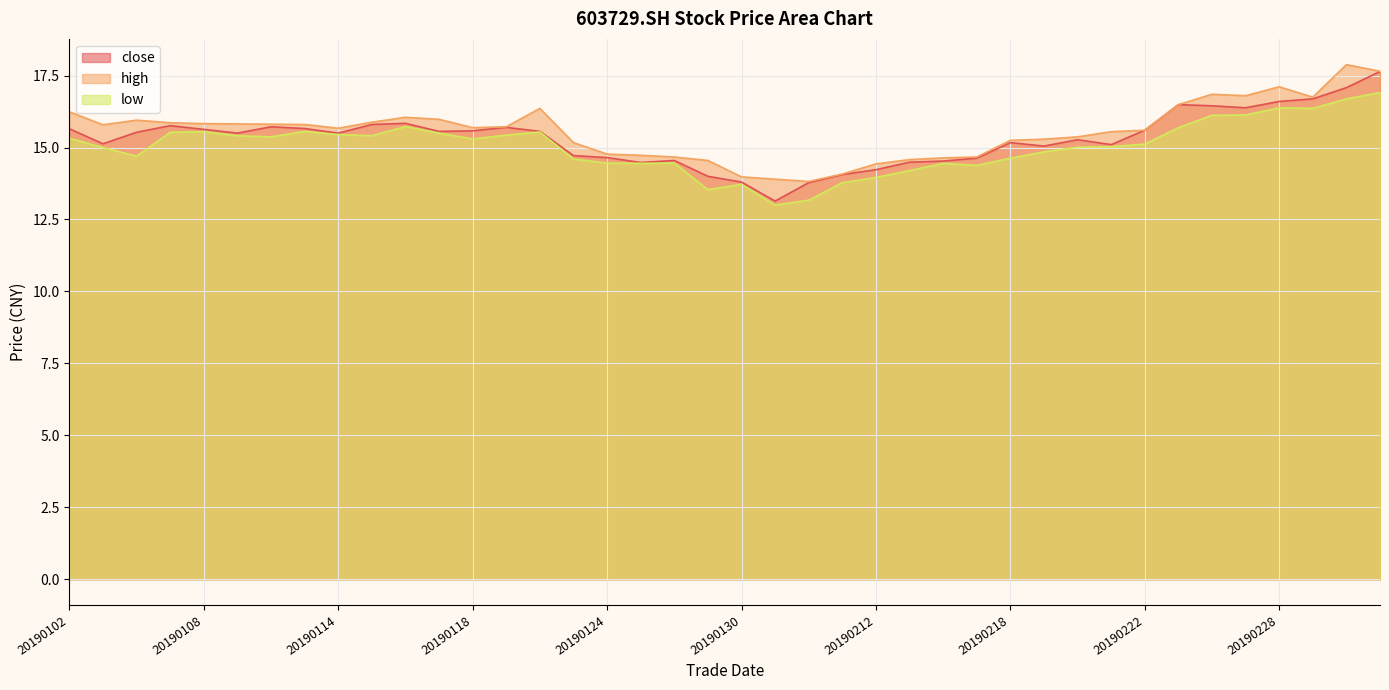

At 20190115, list the series in order from largest to smallest.

high, close, low